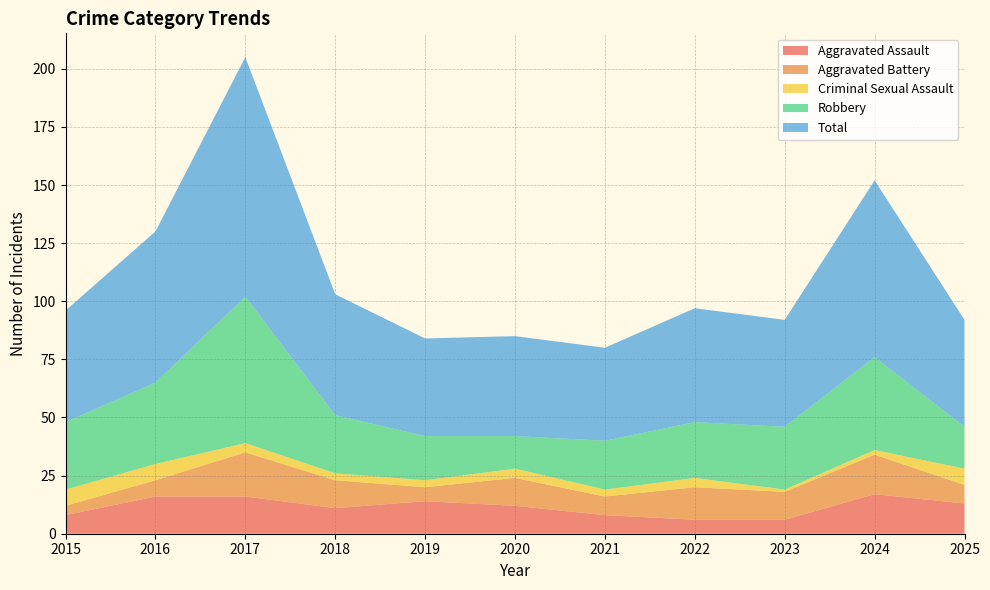

Reading left to right, transcribe all the data shown in this chart.

Aggravated Assault: 2015=8	2016=16	2017=16	2018=11	2019=14	2020=12	2021=8	2022=6	2023=6	2024=17	2025=13
Aggravated Battery: 2015=4	2016=7	2017=19	2018=12	2019=6	2020=12	2021=8	2022=14	2023=12	2024=17	2025=8
Criminal Sexual Assault: 2015=7	2016=7	2017=4	2018=3	2019=3	2020=4	2021=3	2022=4	2023=1	2024=2	2025=7
Robbery: 2015=29	2016=35	2017=63	2018=25	2019=19	2020=14	2021=21	2022=24	2023=27	2024=40	2025=18
Total: 2015=48	2016=65	2017=103	2018=52	2019=42	2020=43	2021=40	2022=49	2023=46	2024=76	2025=46